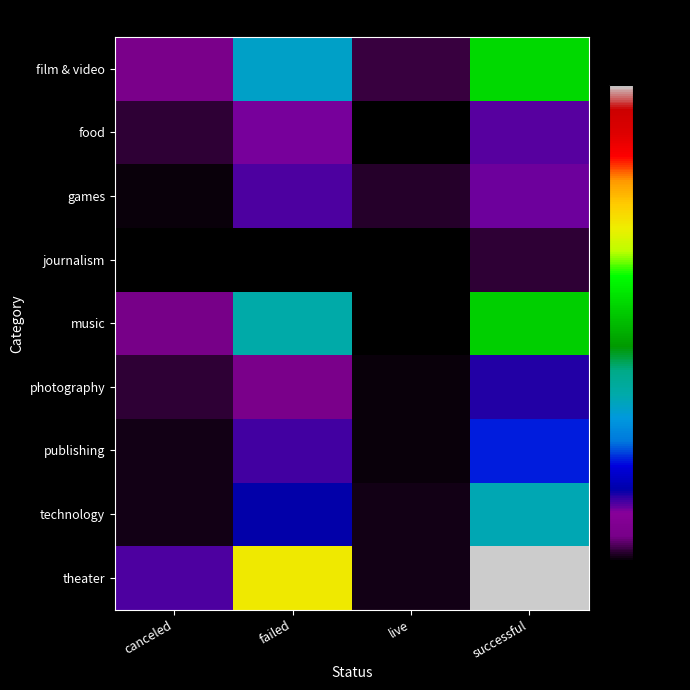

Reading left to right, extract all data points from this chart.

film & video: canceled=11	failed=60	live=5	successful=102
food: canceled=4	failed=20	live=0	successful=22
games: canceled=1	failed=23	live=3	successful=21
journalism: canceled=0	failed=0	live=0	successful=4
music: canceled=10	failed=66	live=0	successful=99
photography: canceled=4	failed=11	live=1	successful=26
publishing: canceled=2	failed=24	live=1	successful=40
technology: canceled=2	failed=28	live=2	successful=64
theater: canceled=23	failed=132	live=2	successful=187